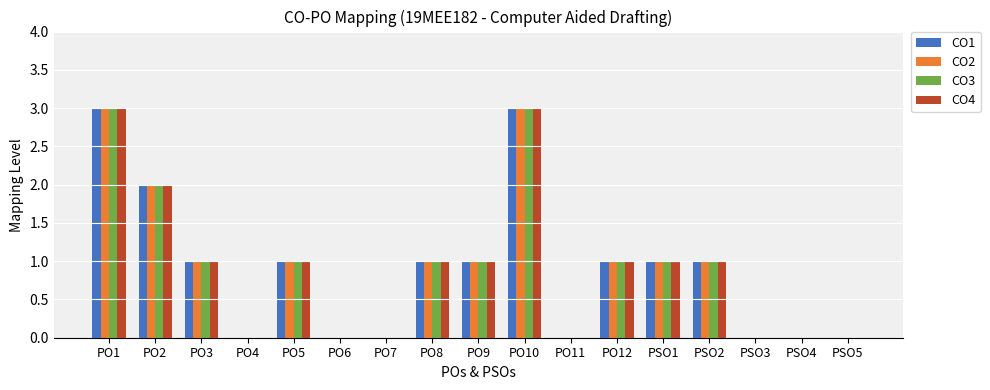

The CO1 series shows 1 at PSO1. True or false?

True